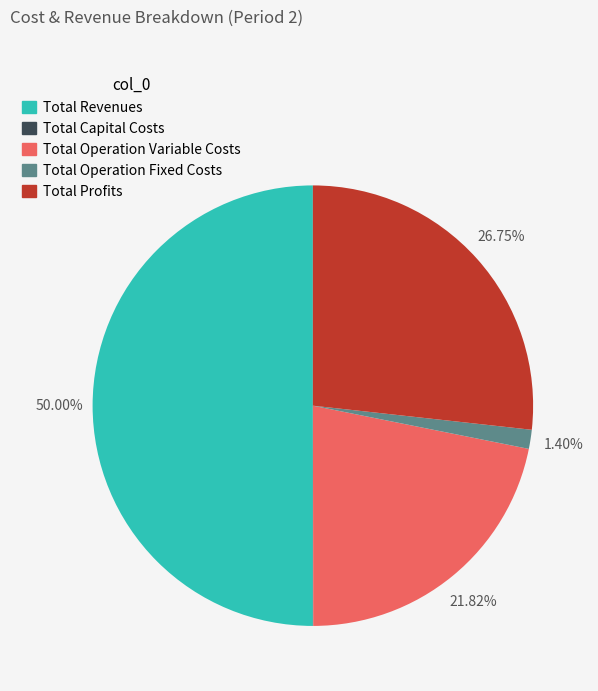

Which category has the biggest portion of the pie?

Total Revenues